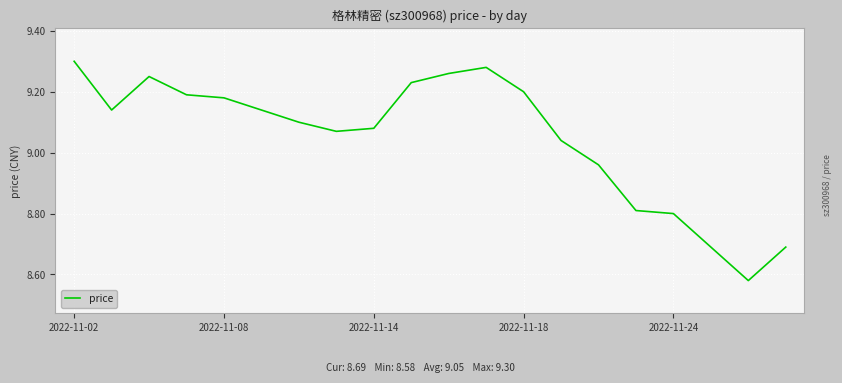

Does the chart have visible grid lines?

Yes